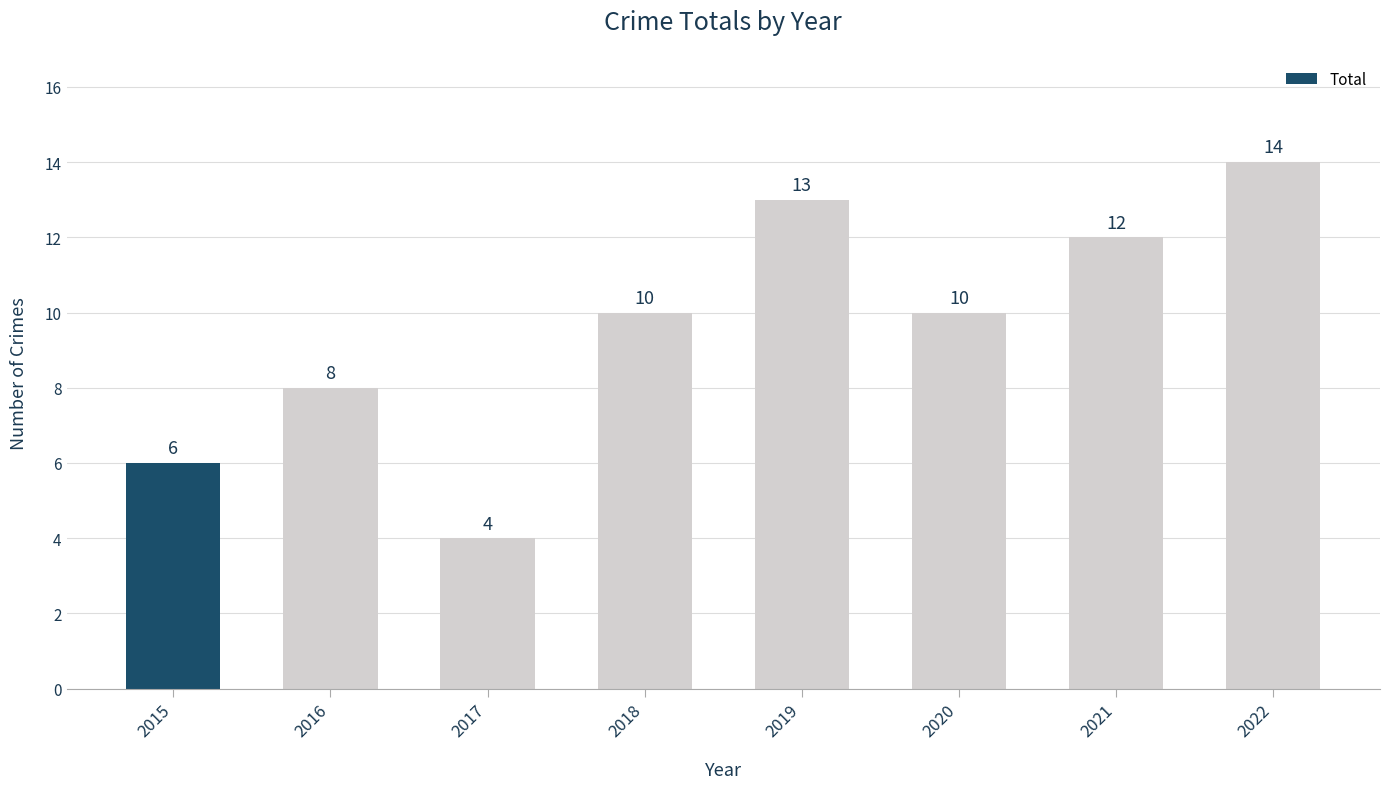

What is the difference between the maximum and minimum values?

10